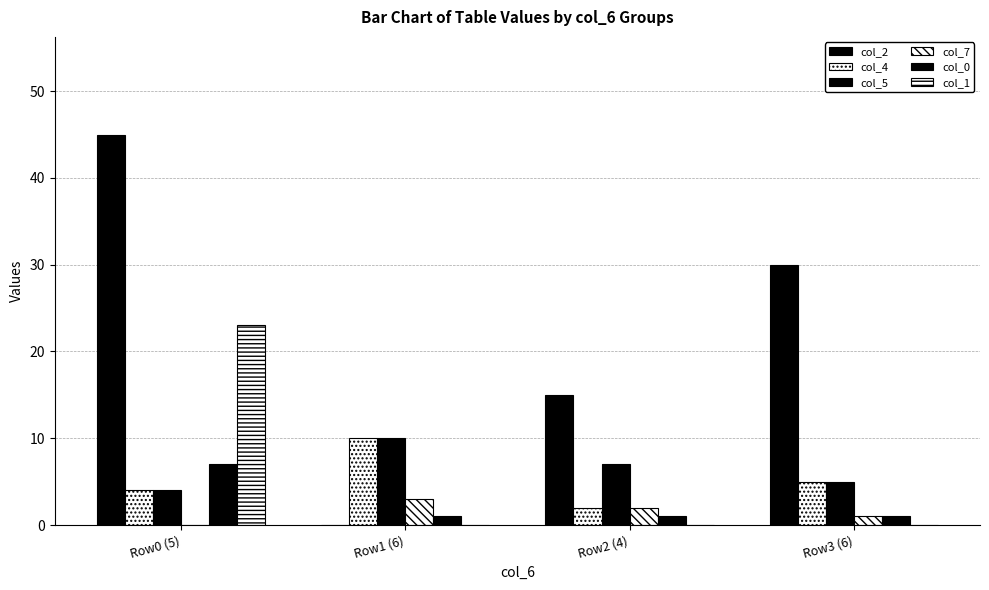

How many categories are shown in the chart?

4